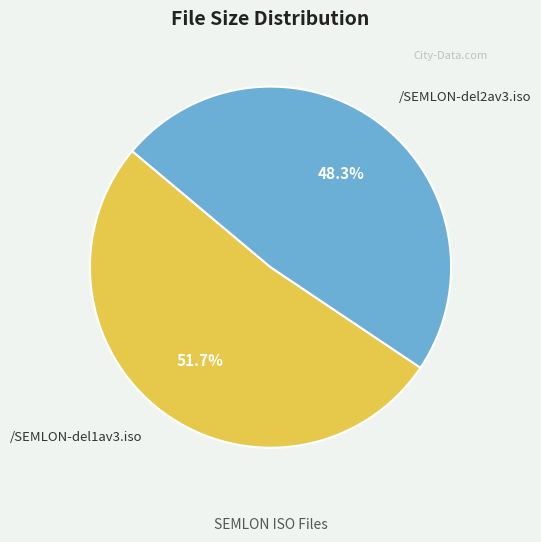

Is /SEMLON-del2av3.iso the majority of the pie?

No